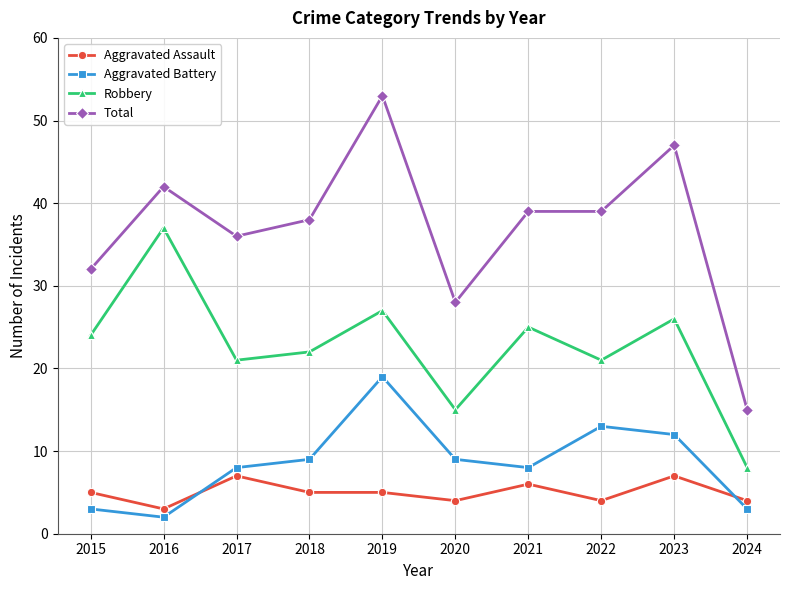

True or false: Aggravated Assault has more than 1 interior local peaks.

True